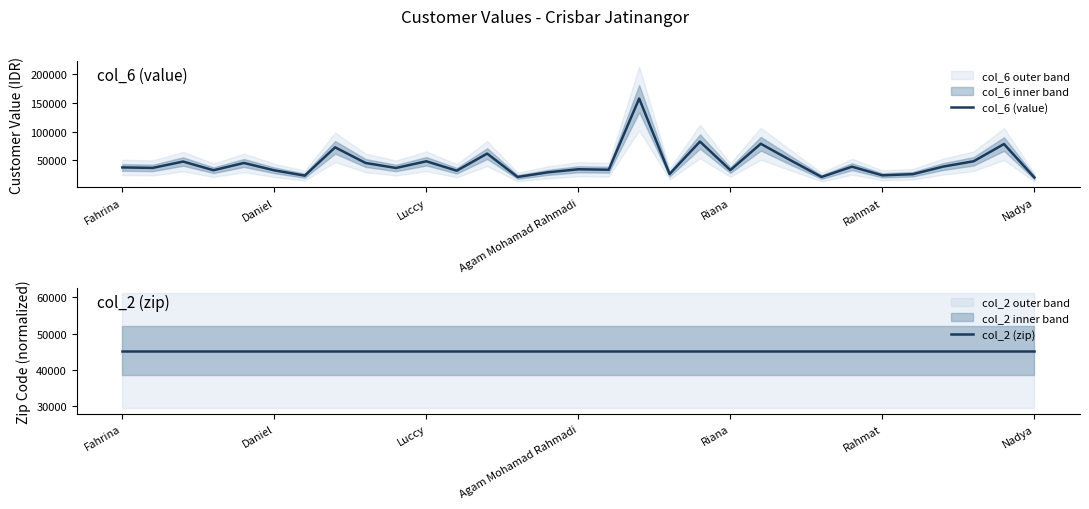

What is the maximum value for col_6 (value)?

157050